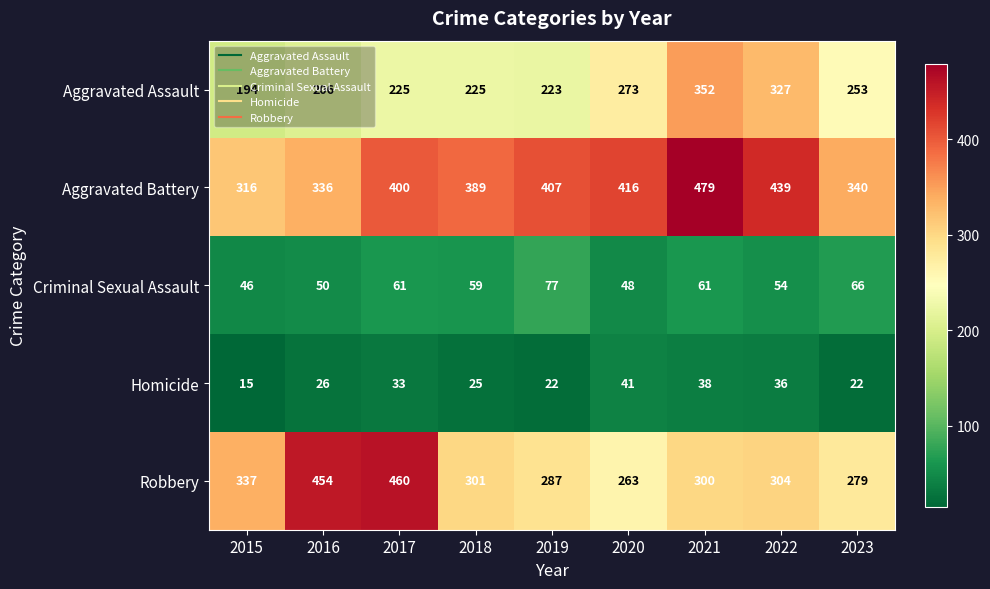

Read the Criminal Sexual Assault value at 2018, to the nearest 5.

60